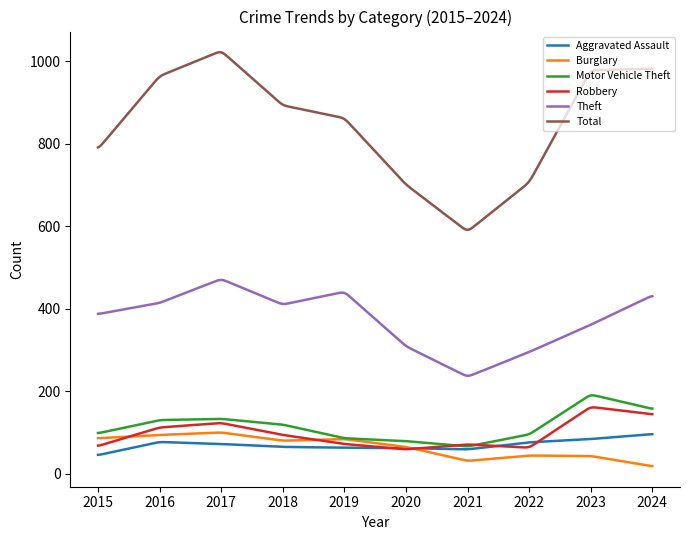

What is the highest value of the Motor Vehicle Theft series?

190.0